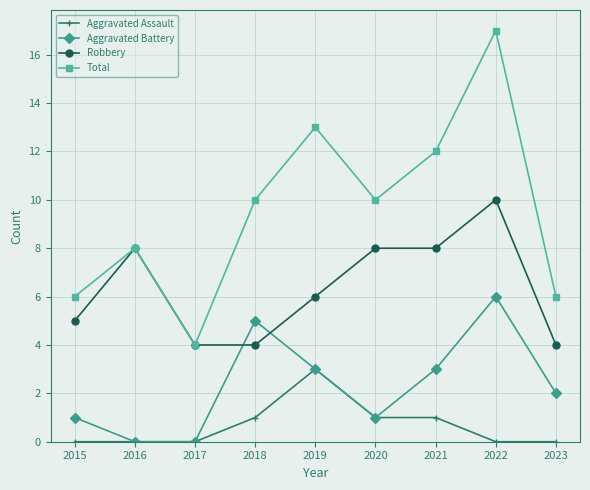

Rank the series by their average value, from lowest to highest.

Aggravated Assault, Aggravated Battery, Robbery, Total